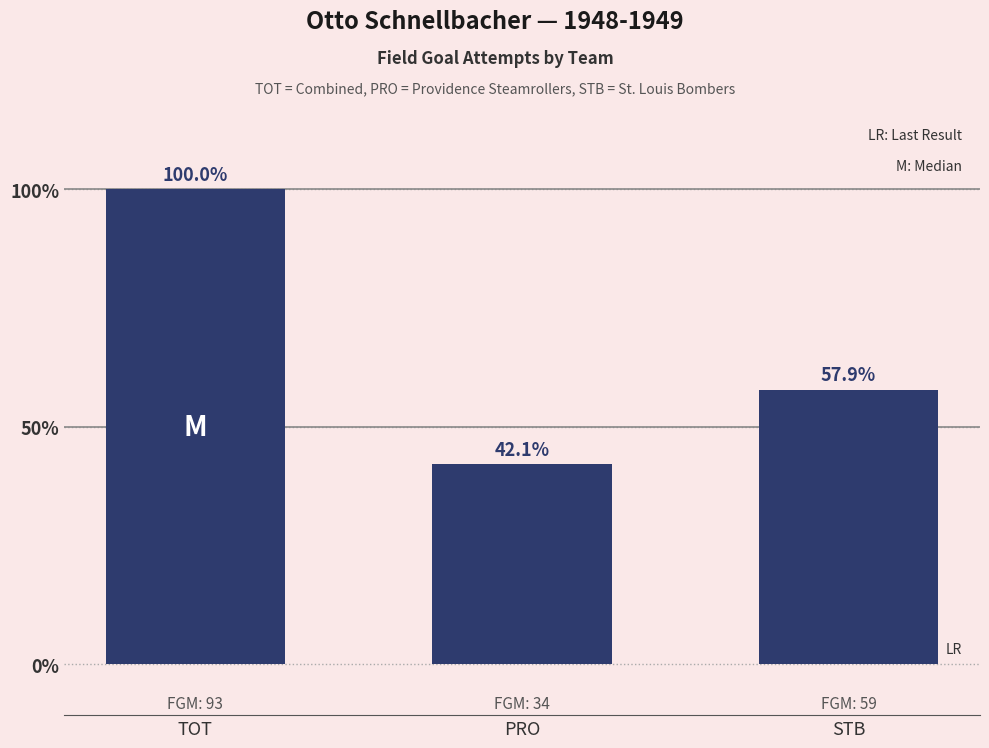

Which category has the lowest value across all series?

PRO